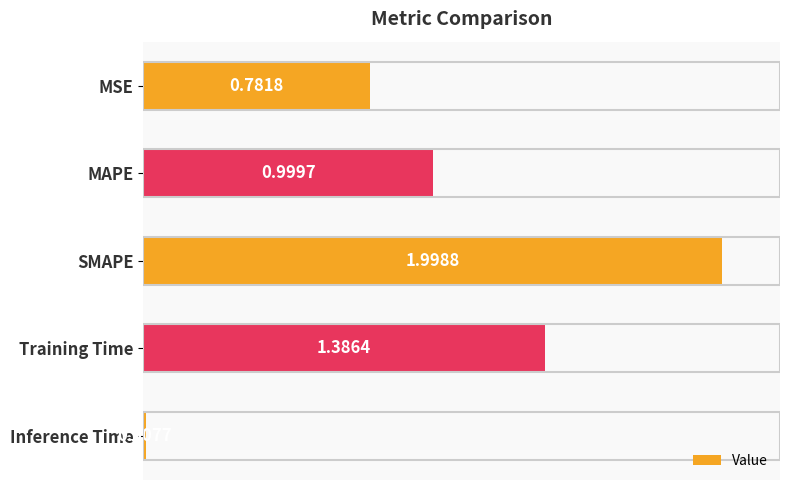

What is the label of the 3rd bar from the top?

SMAPE